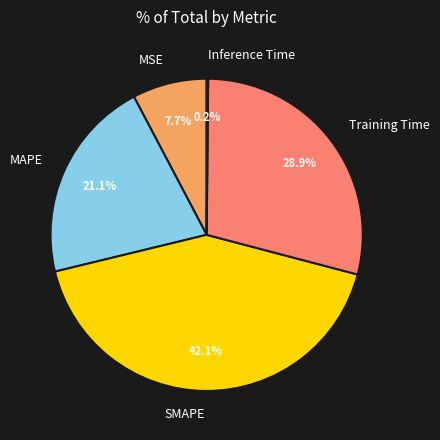

Is there a majority slice in this chart?

No